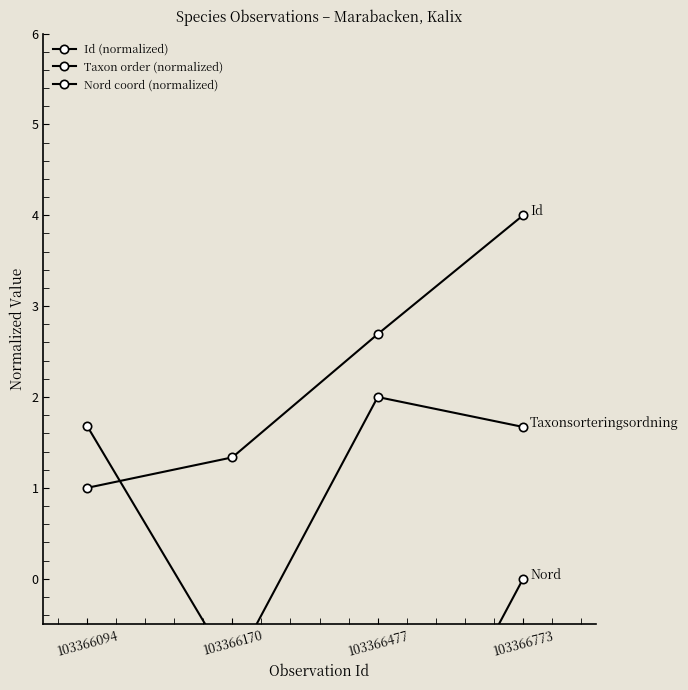

How many lines are shown in the chart?

3